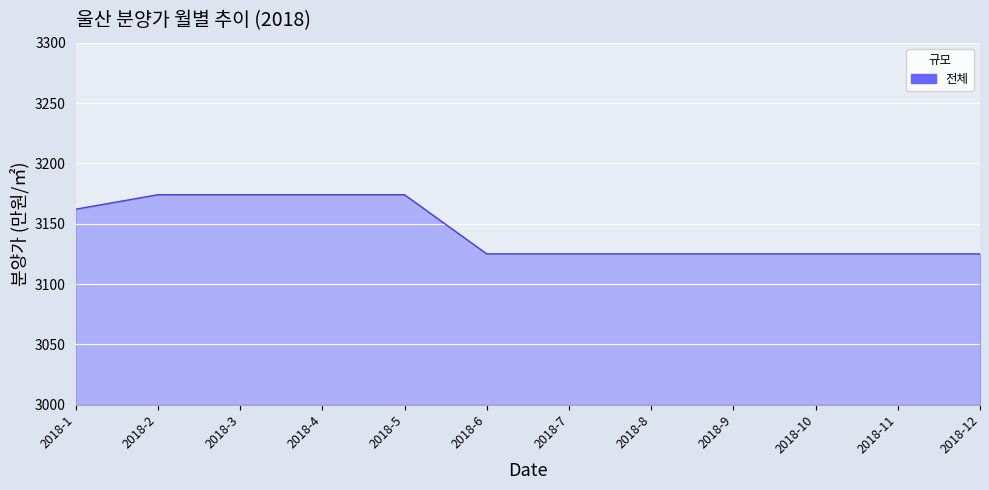

What is the smallest value displayed?

3125